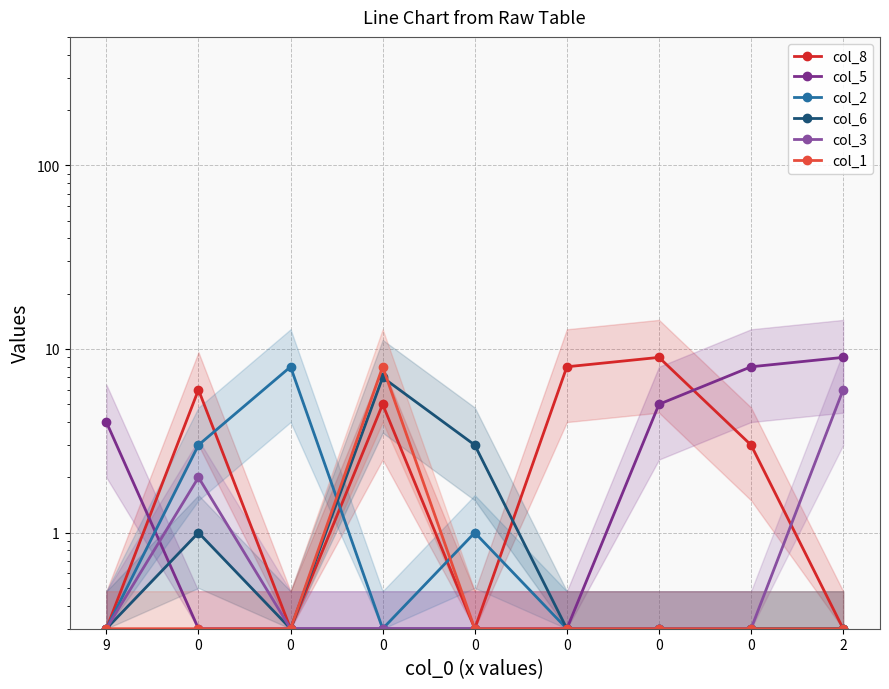

Is this an area chart (filled region under the line)?

No